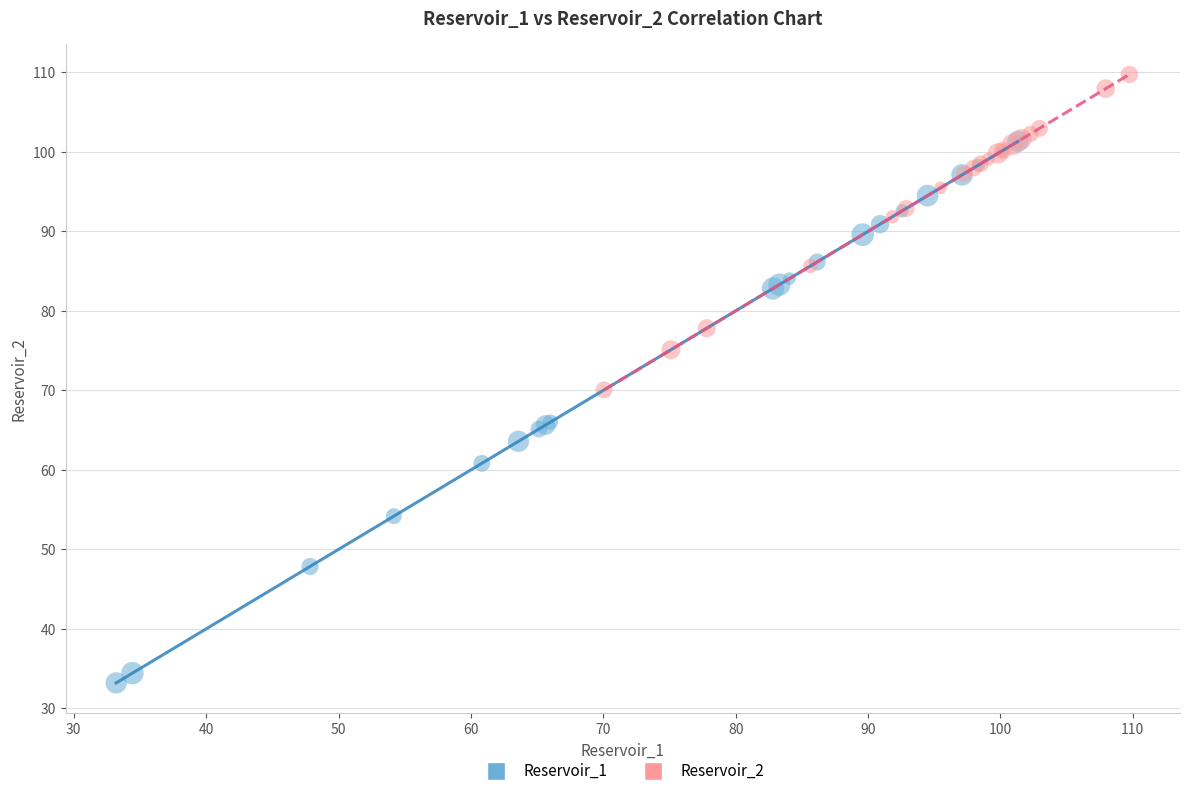

Which series reaches the maximum Y coordinate?

Reservoir_2